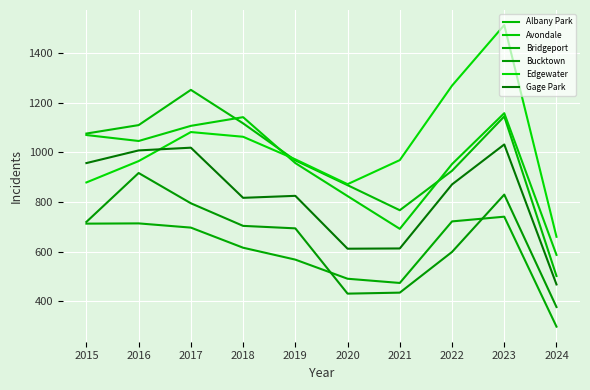

What is the difference between the Bridgeport values at 2017 and 2018?

81